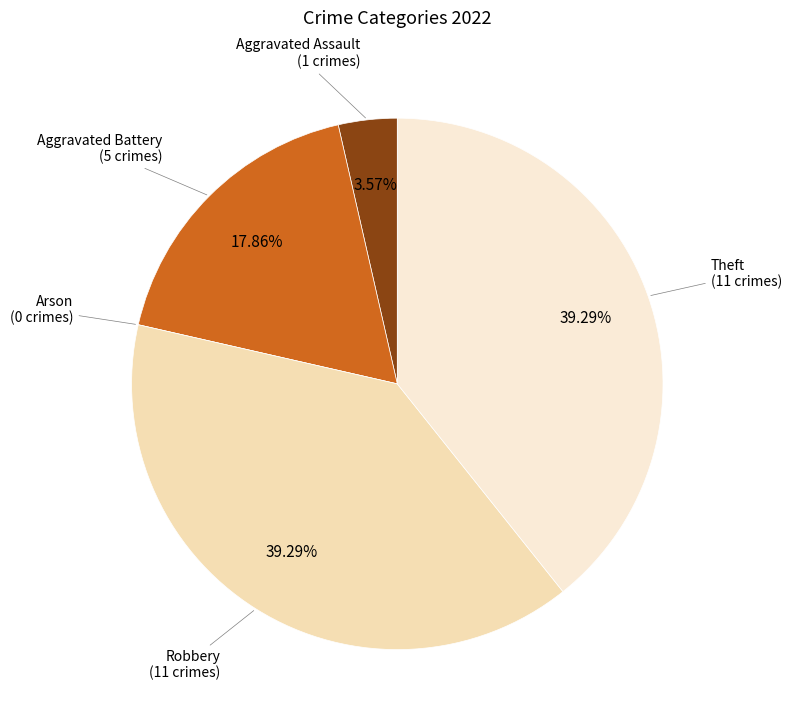

Which slice is the largest?

Robbery